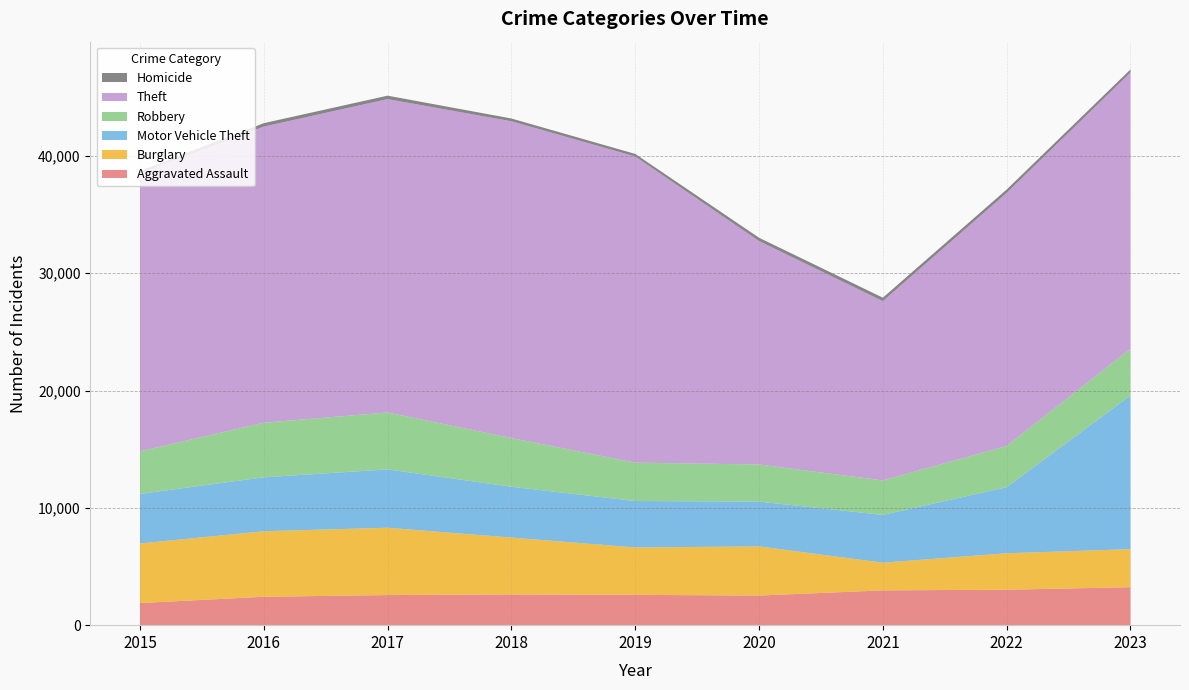

Reading left to right, what are all the values shown in this chart?

Aggravated Assault: 2015=1884	2016=2420	2017=2565	2018=2618	2019=2582	2020=2523	2021=2965	2022=3021	2023=3236
Burglary: 2015=5079	2016=5586	2017=5738	2018=4849	2019=4041	2020=4190	2021=2362	2022=3107	2023=3243
Motor Vehicle Theft: 2015=4225	2016=4599	2017=4975	2018=4329	2019=3962	2020=3822	2021=4072	2022=5634	2023=13101
Robbery: 2015=3633	2016=4653	2017=4854	2018=4156	2019=3267	2020=3161	2021=2939	2022=3510	2023=3984
Theft: 2015=23697	2016=25242	2017=26711	2018=27002	2019=26098	2020=19049	2021=15285	2022=21574	2023=23542
Homicide: 2015=193	2016=291	2017=292	2018=234	2019=219	2020=280	2021=292	2022=286	2023=263